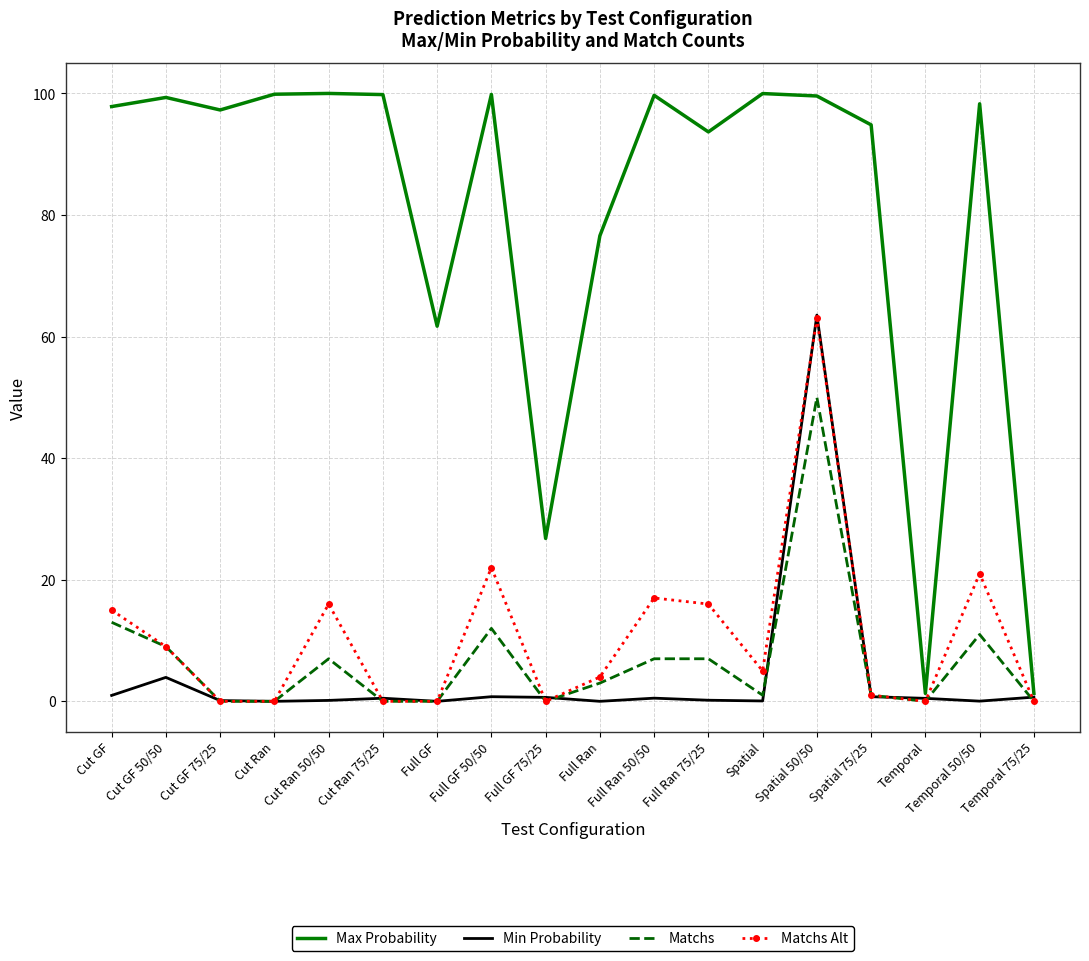

True or false: Matchs and Max Probability cross at least once.

False